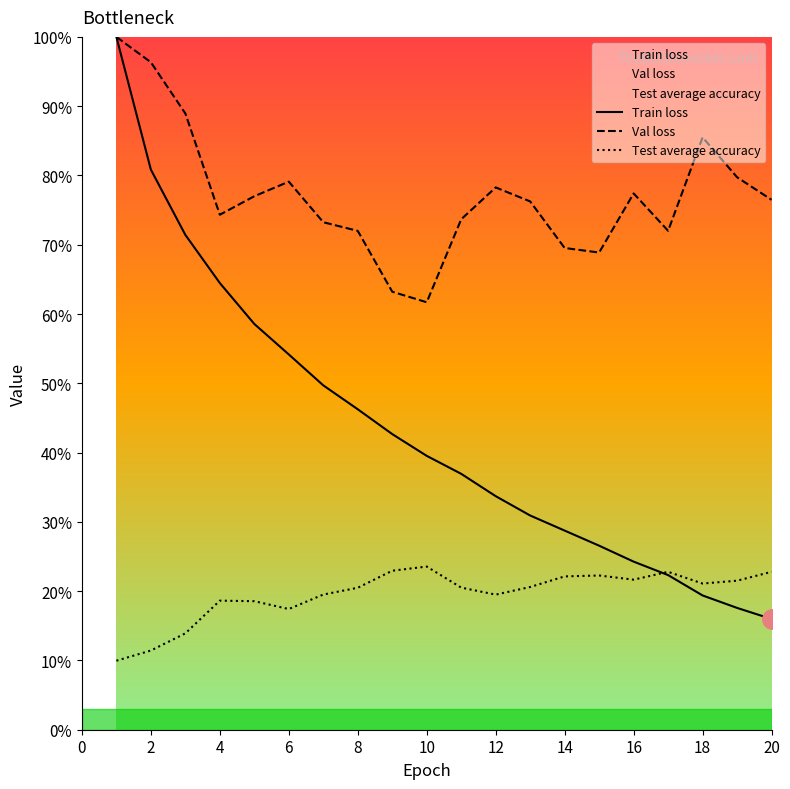

At which label does Test average accuracy first exceed 20?

8